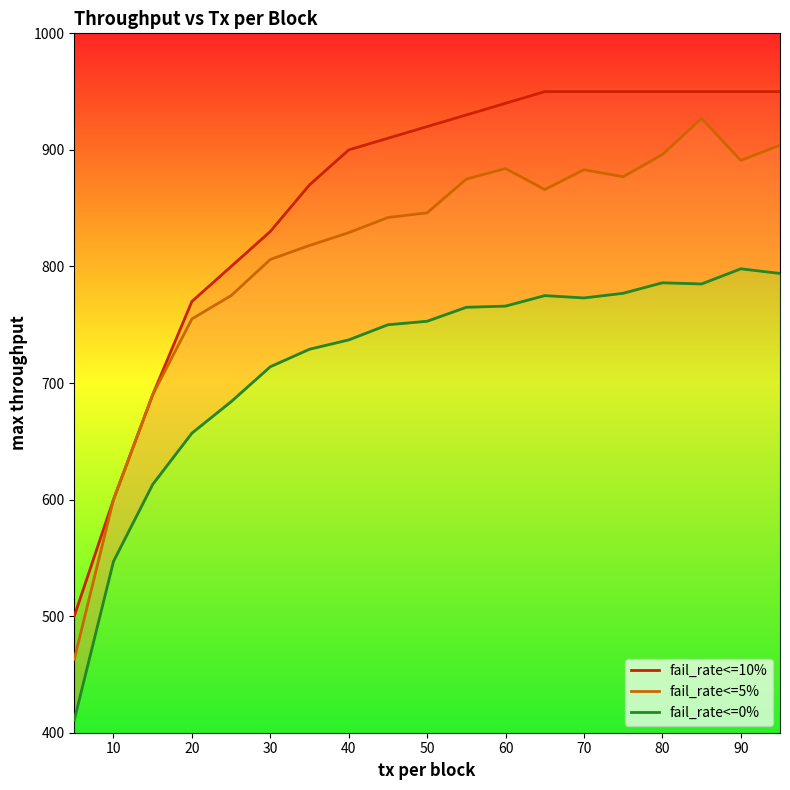

What is the maximum value shown in the chart?

950